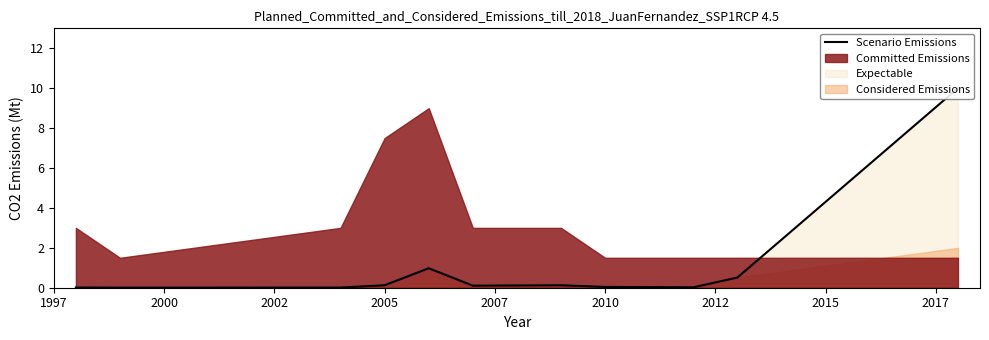

What is the sum of all values?

11.9